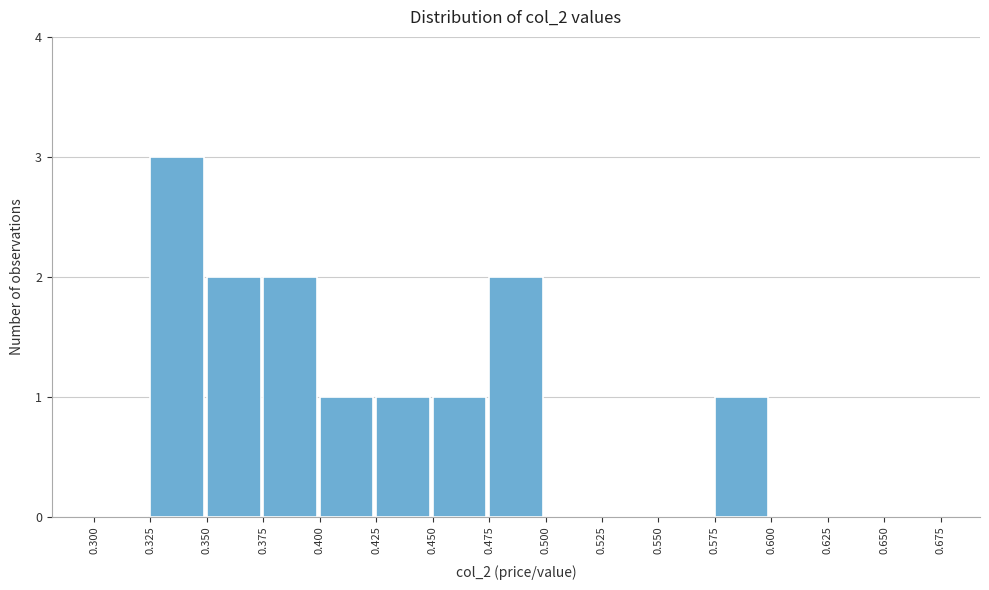

Reading left to right, list every bar in this chart as the range it spans on the x-axis followed by its height. The values are not printed on the chart, so give them approximately, as read against the axis.

0.300 to 0.325: 0
0.325 to 0.350: 3
0.350 to 0.375: 2
0.375 to 0.400: 2
0.400 to 0.425: 1
0.425 to 0.450: 1
0.450 to 0.475: 1
0.475 to 0.500: 2
0.500 to 0.525: 0
0.525 to 0.550: 0
0.550 to 0.575: 0
0.575 to 0.600: 1
0.600 to 0.625: 0
0.625 to 0.650: 0
0.650 to 0.675: 0